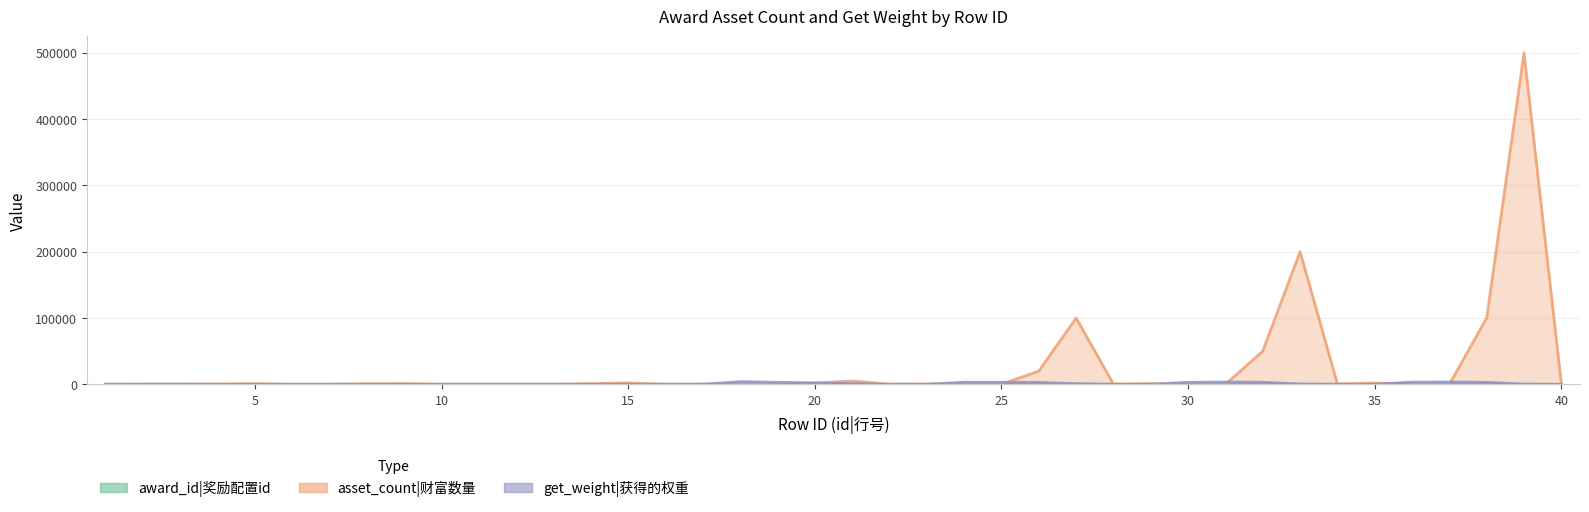

Reading left to right, transcribe all the data shown in this chart.

award_id: 1=1	2=2	3=3	4=4	5=5	6=6	7=6	8=6	9=6	10=6	11=6	12=7	13=7	14=7	15=7	16=7	17=7	18=8	19=8	20=8	21=8	22=8	23=8	24=9	25=9	26=9	27=9	28=9	29=9	30=10	31=10	32=10	33=10	34=10	35=10	36=11	37=11	38=11	39=11	40=11
asset_count: 1=80	2=180	3=280	4=380	5=880	6=1	7=1	8=800	9=1000	10=50	11=100	12=2	13=2	14=1000	15=2000	16=100	17=200	18=3	19=3	20=2000	21=5000	22=100	23=500	24=5	25=5	26=20000	27=100000	28=300	29=1000	30=8	31=8	32=50000	33=200000	34=500	35=2000	36=15	37=15	38=100000	39=500000	40=1000
get_weight: 1=1	2=1	3=1	4=1	5=1	6=2	7=2	8=2	9=2	10=1	11=1	12=20	13=20	14=25	15=20	16=10	17=5	18=3990	19=3000	20=2000	21=1000	22=5	23=5	24=3090	25=3000	26=2900	27=1000	28=5	29=5	30=3000	31=3401	32=3097	33=500	34=1	35=1	36=3299	37=3400	38=3000	39=300	40=1